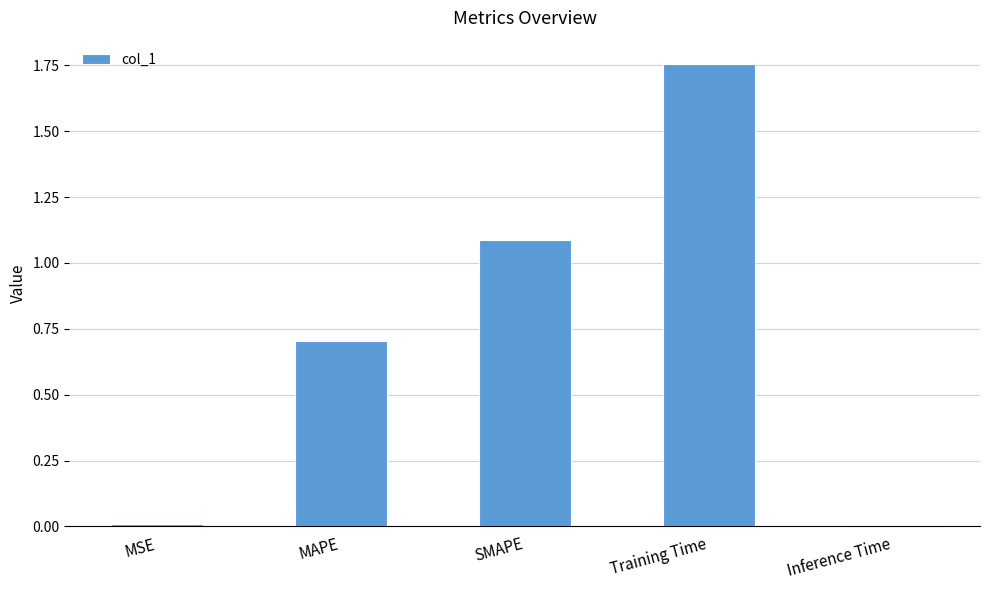

What is the ratio of the value at SMAPE to the value at Training Time?

0.6